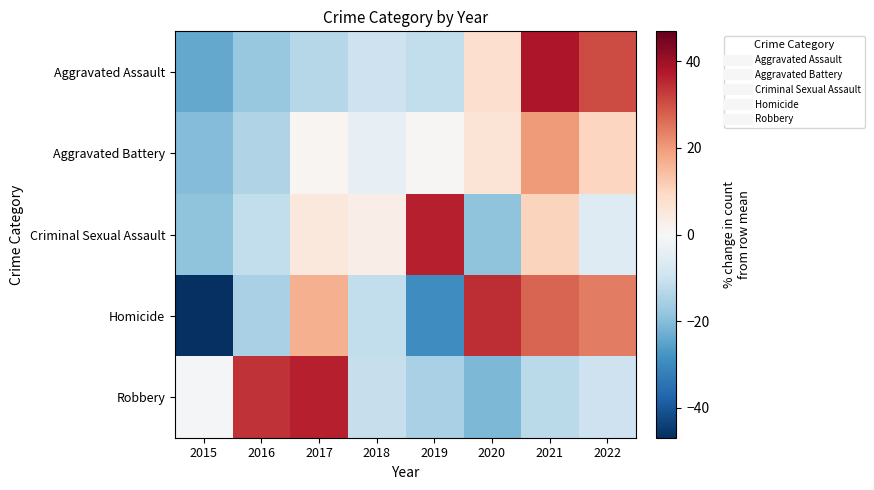

Reading left to right, extract all data points from this chart.

Aggravated Assault: 2015=-23.8	2016=-17.7	2017=-13.5	2018=-9.8	2019=-11.5	2020=7.9	2021=37.9	2022=30.5
Aggravated Battery: 2015=-20.3	2016=-14.0	2017=1.0	2018=-3.7	2019=0.5	2020=6.3	2021=20.0	2022=10.3
Criminal Sexual Assault: 2015=-18.9	2016=-11.5	2017=5.1	2018=3.2	2019=36.4	2020=-18.9	2021=10.6	2022=-6.0
Homicide: 2015=-46.9	2016=-15.0	2017=16.8	2018=-11.5	2019=-29.2	2020=34.5	2021=27.4	2022=23.9
Robbery: 2015=-0.7	2016=34.0	2017=36.5	2018=-11.0	2019=-15.3	2020=-21.2	2021=-12.5	2022=-9.7